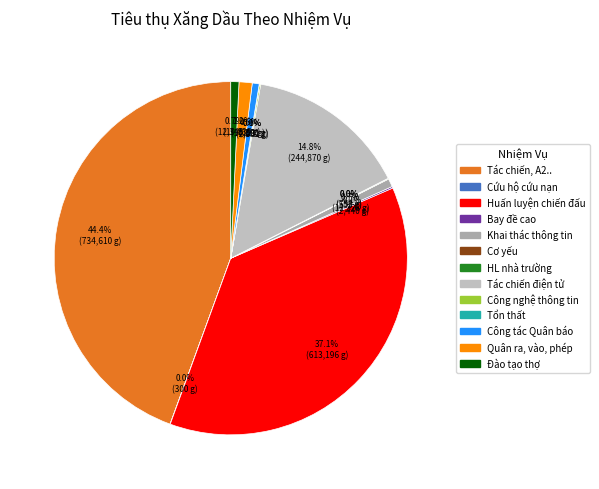

To the nearest percent, what portion does Đào tạo thợ represent?

1%